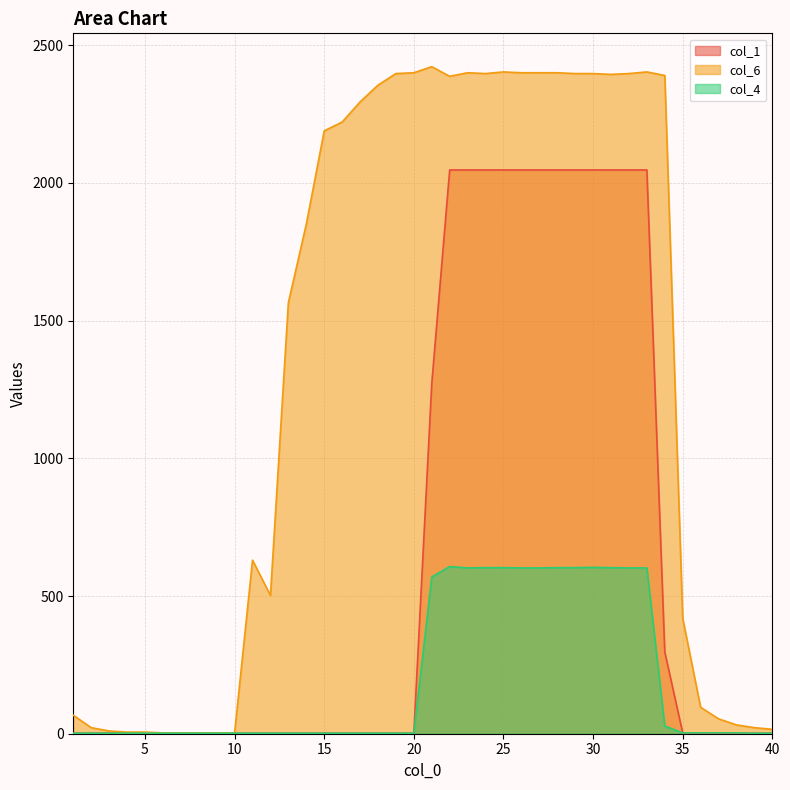

At how many categories does at least one series exceed 2302?

17